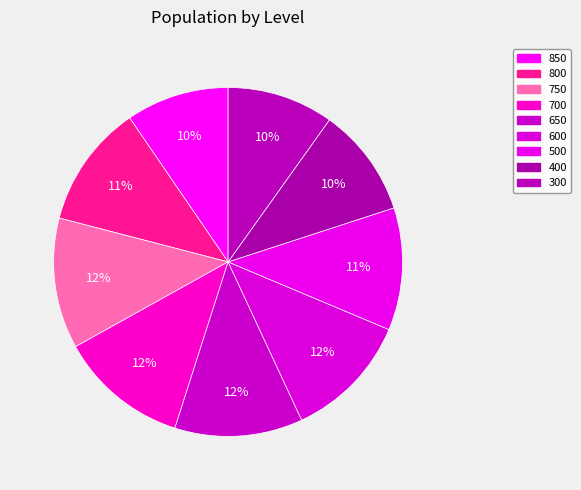

How many segments does this pie chart have?

9